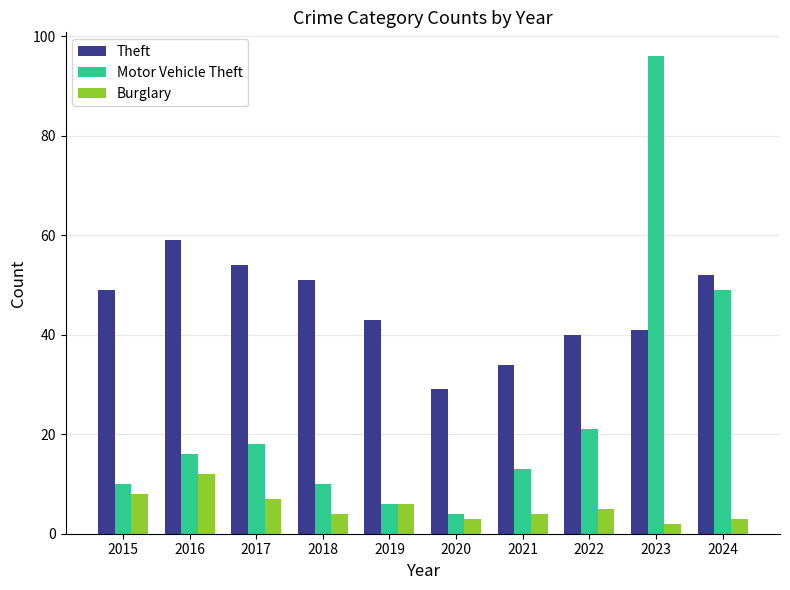

List the series in order of their peak value, lowest first.

Burglary, Theft, Motor Vehicle Theft